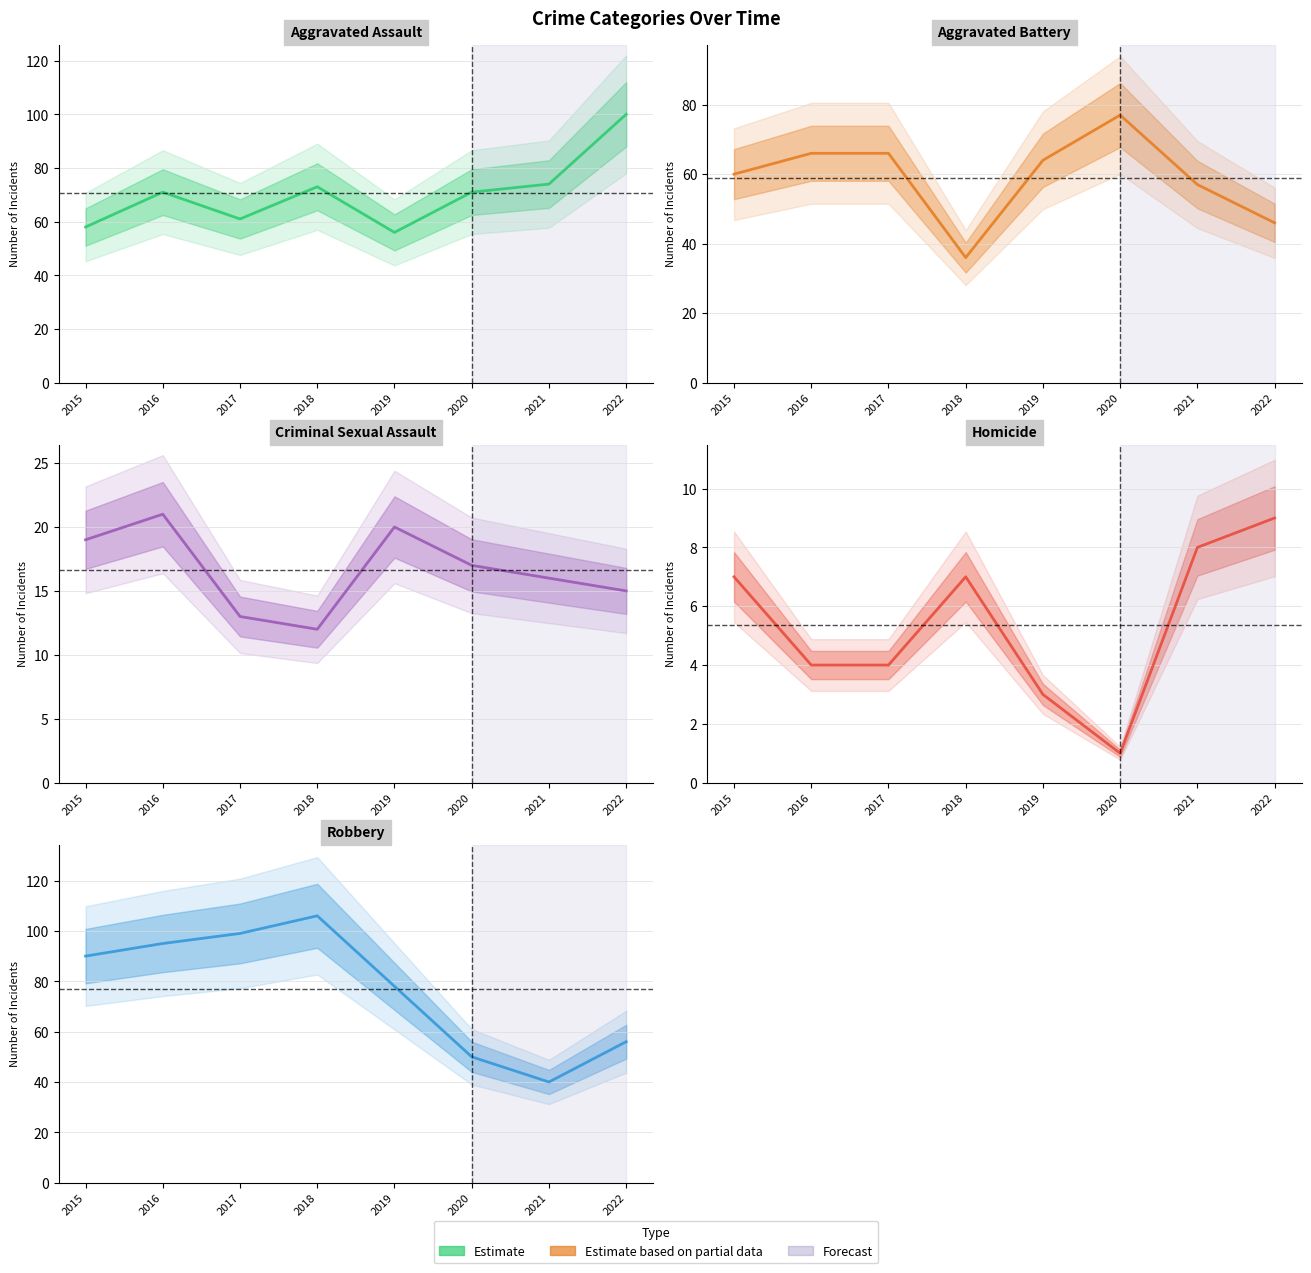

Rank the categories by Aggravated Battery value from lowest to highest.

2018, 2022, 2021, 2015, 2019, 2016, 2017, 2020